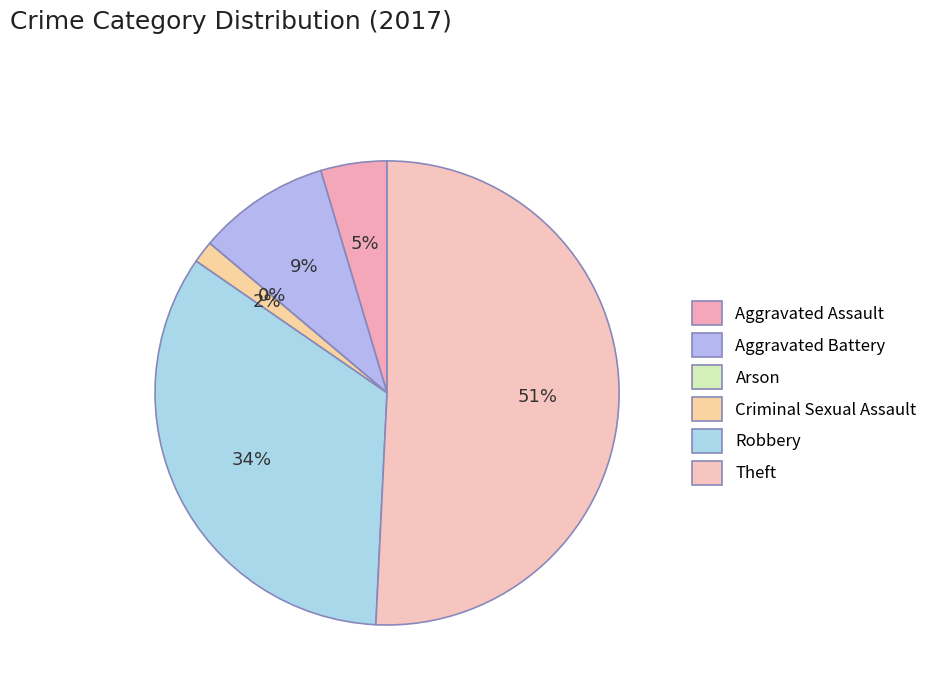

What percentage do Arson and Robbery together represent?

33.8%